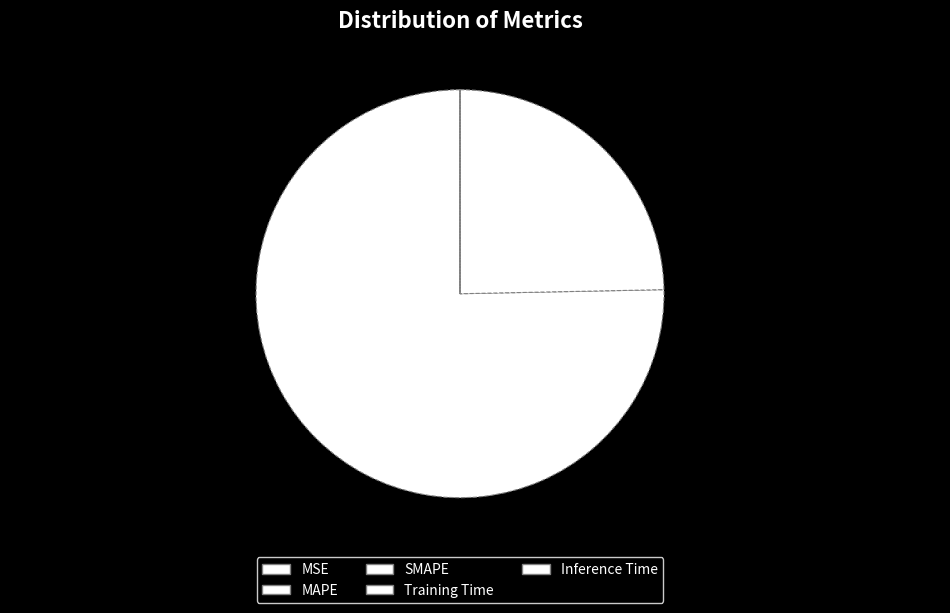

Count the number of slices in the pie.

5